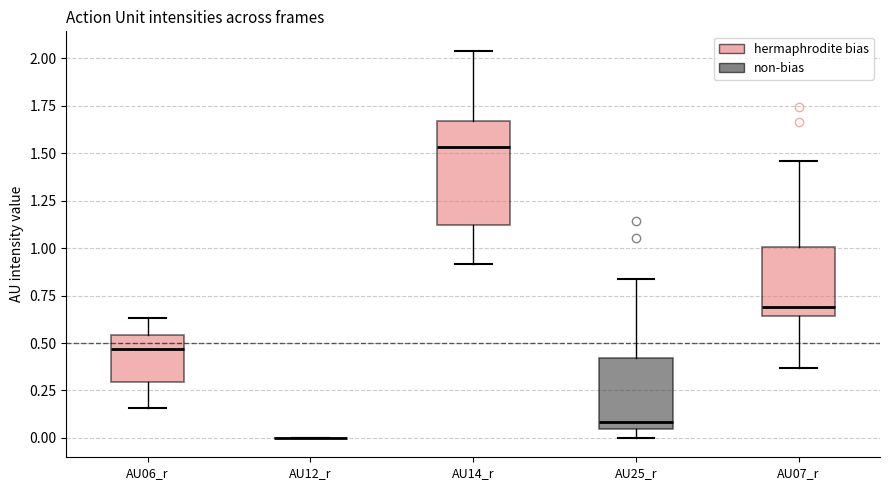

Which box is the tallest, from its lower edge to its upper edge?

AU14_r